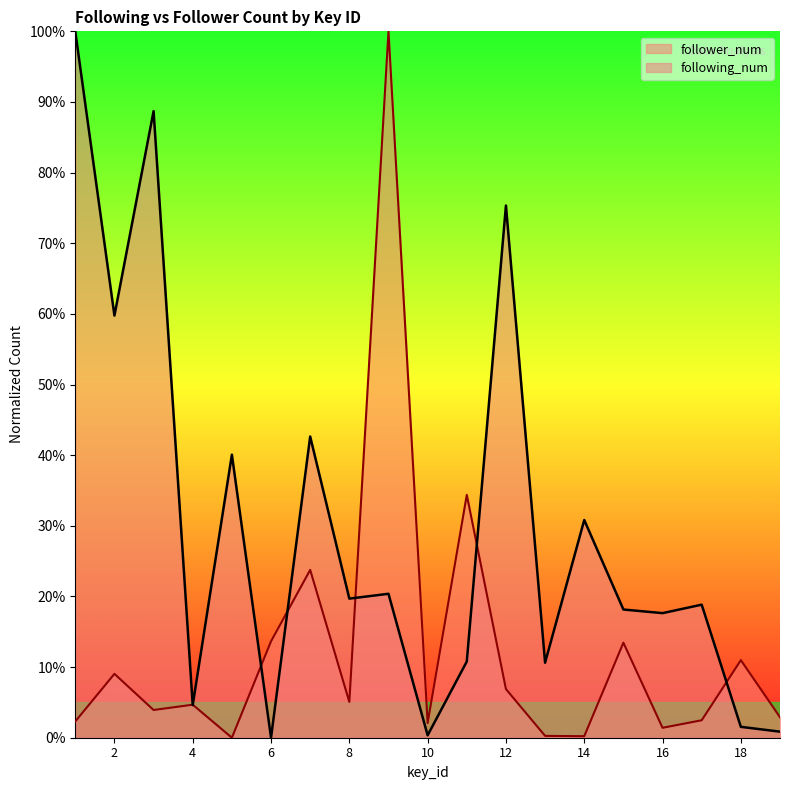

How many interior local peaks does the follower_num series have?

7